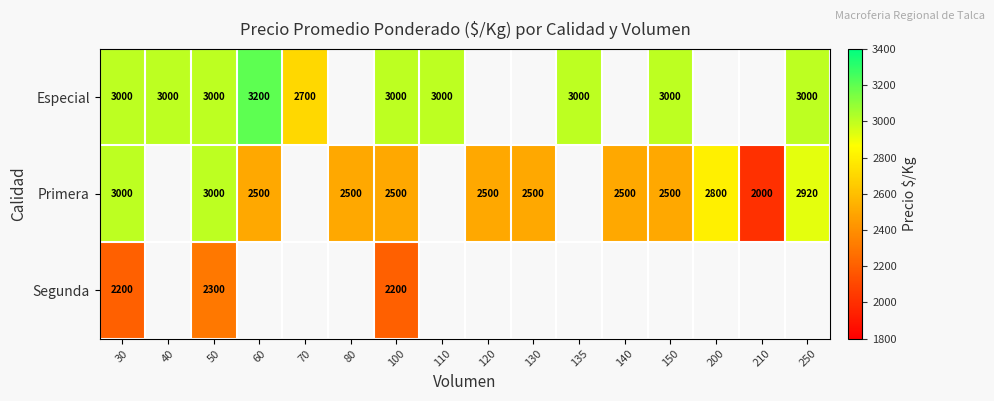

The value of Especial at 250 is 3000. True or false?

True